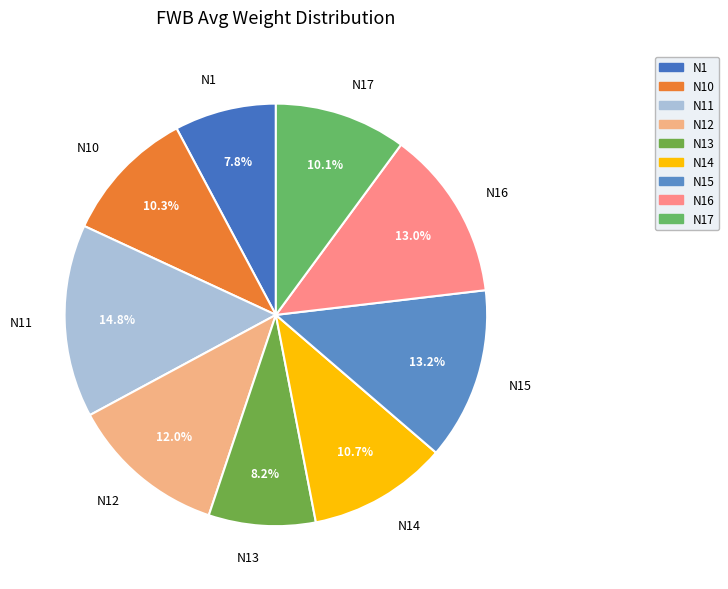

Count the number of slices in the pie.

9